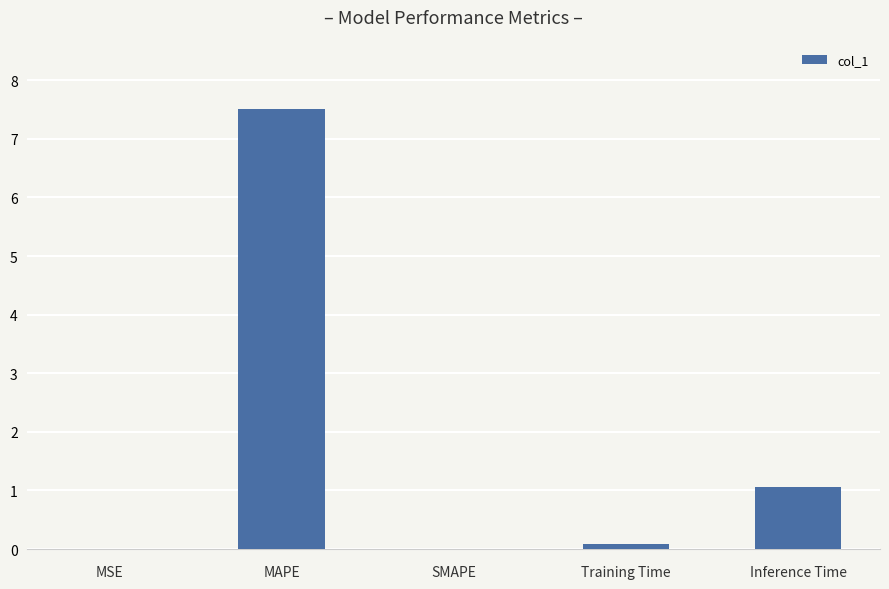

The chart shows a value of 0.2 at Inference Time. True or false?

False